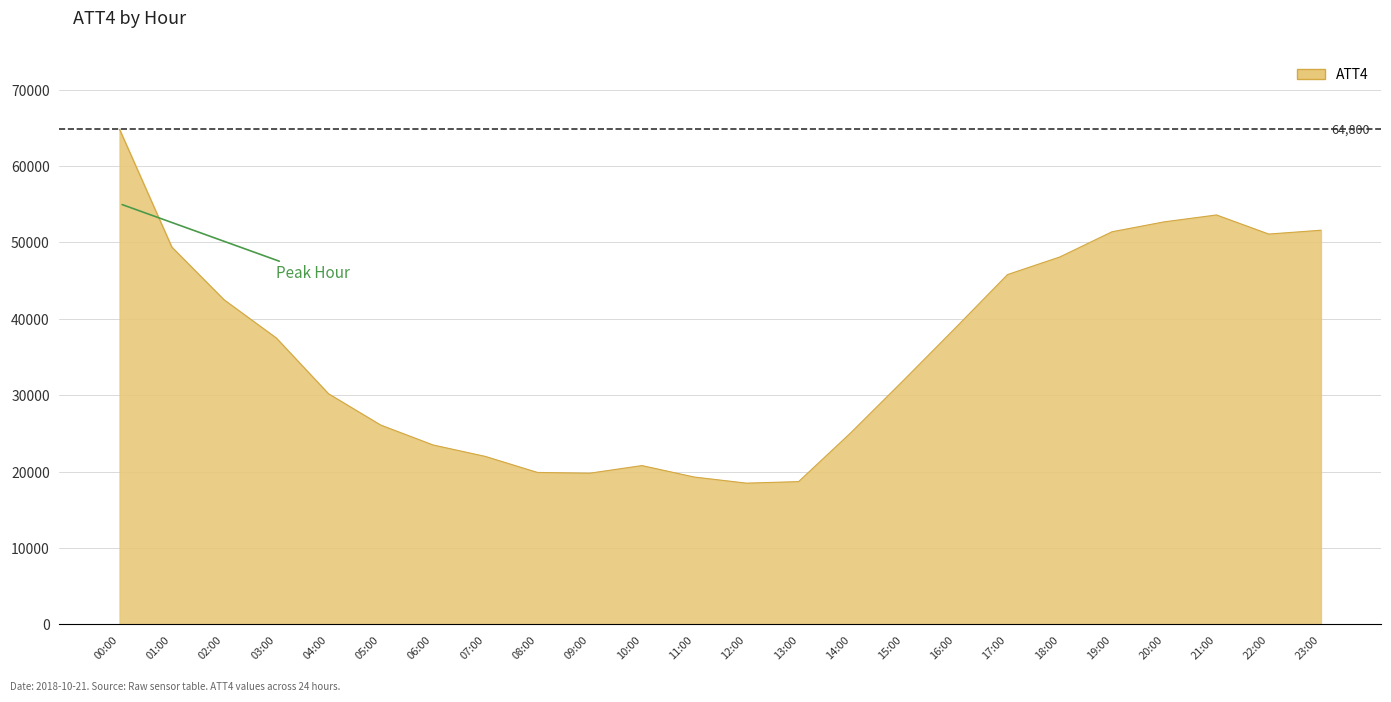

What is the maximum value shown in the chart?

64800